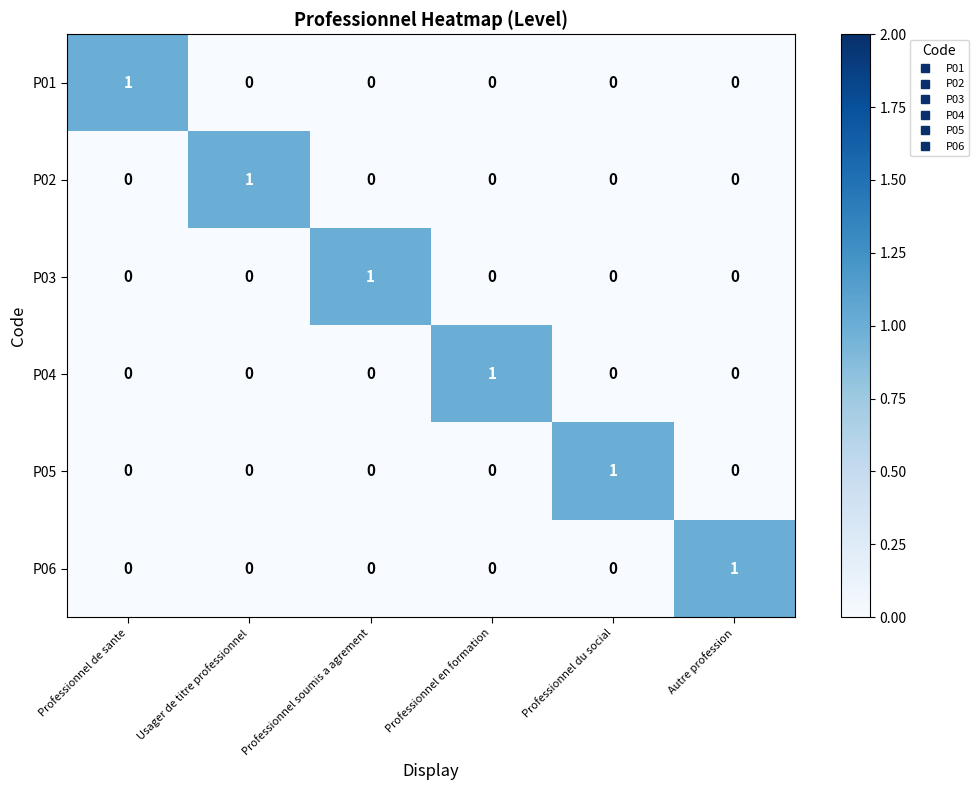

Count the P02 values in the range 0 to 1.

6